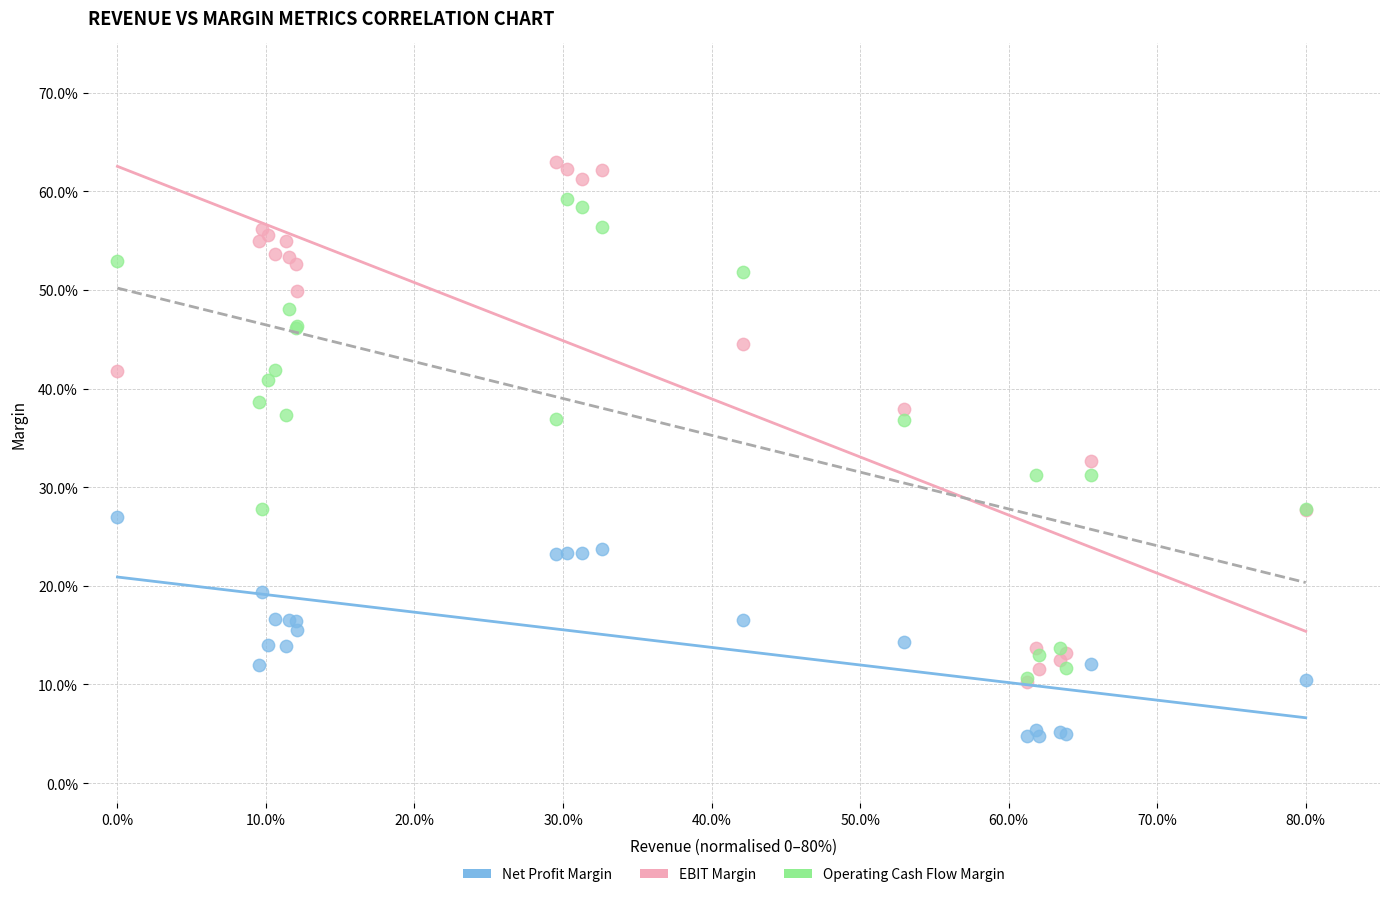

What are all the series names shown in the legend?

Net Profit Margin, EBIT Margin, Operating Cash Flow Margin